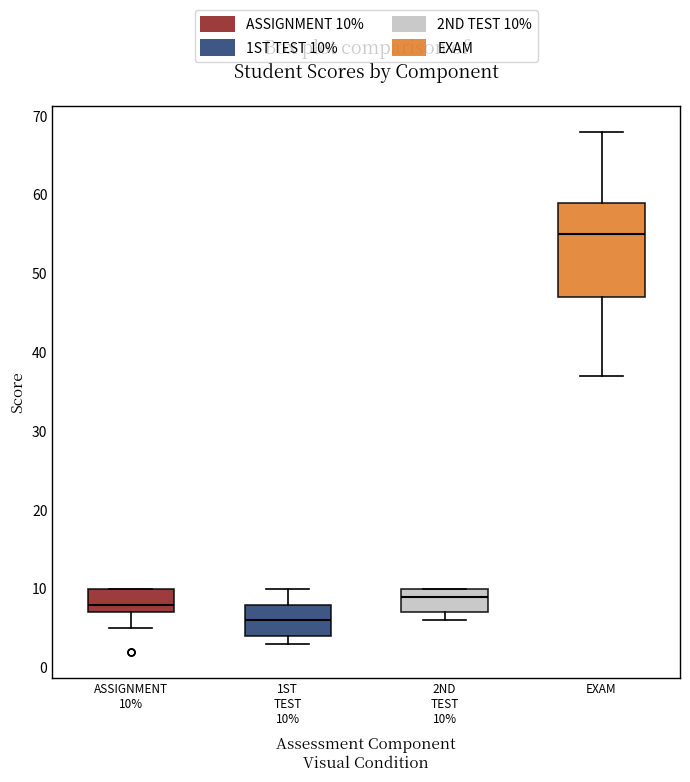

Reading left to right, read every box against the y-axis: the position of its median line, the range the box covers, and the ends of its whiskers. The values are not printed on the chart, so give them approximately, as read against the axis.

ASSIGNMENT 10%: median 8, box 7 to 10, whiskers 5 to 10
1ST TEST 10%: median 6, box 4 to 8, whiskers 3 to 10
2ND TEST 10%: median 9, box 7 to 10, whiskers 6 to 10
EXAM: median 55, box 47 to 59, whiskers 37 to 68